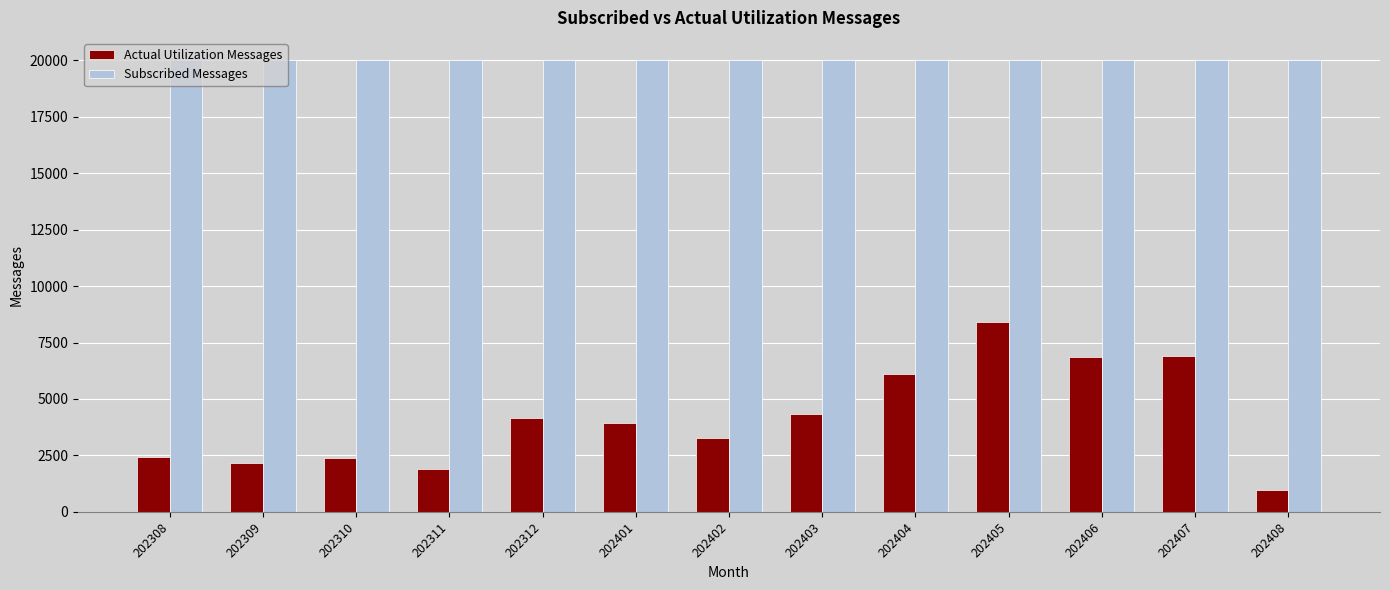

What is the sum of the Subscribed Messages values at 202312 and 202402?

40000